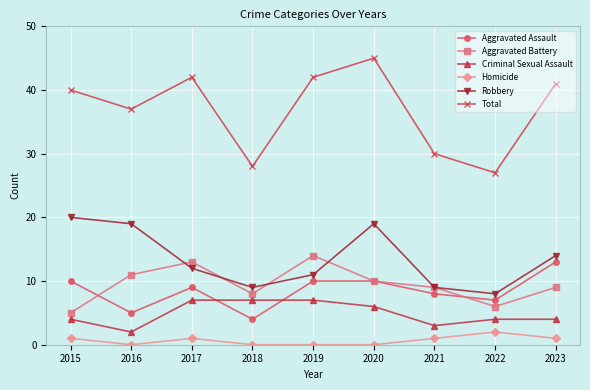

What is the value of the Total point at the 9th from the left?

41